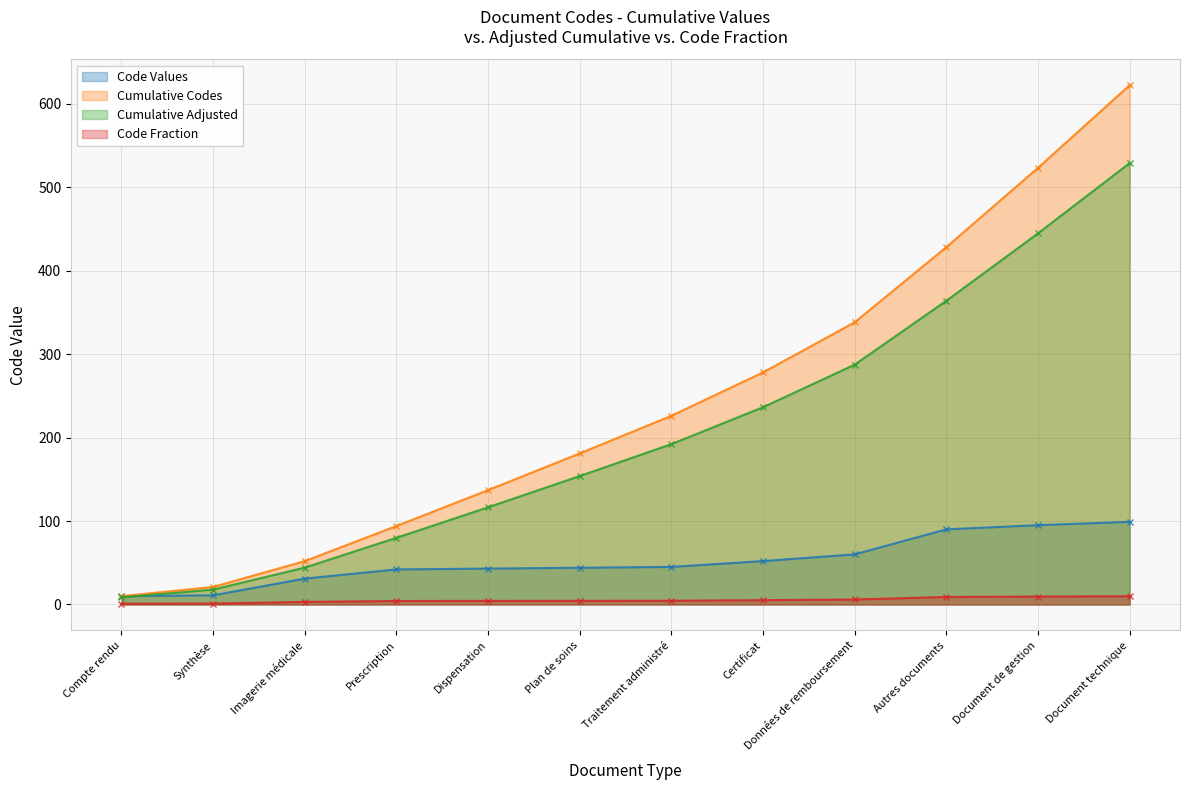

Reading left to right, transcribe all the data shown in this chart.

Compte rendu=1.0	Synthèse=1.1	Imagerie médicale=3.1	Prescription=4.2	Dispensation=4.3	Plan de soins=4.4	Traitement administré=4.5	Certificat=5.2	Données de remboursement=6.0	Autres documents=9.0	Document de gestion=9.5	Document technique=9.9